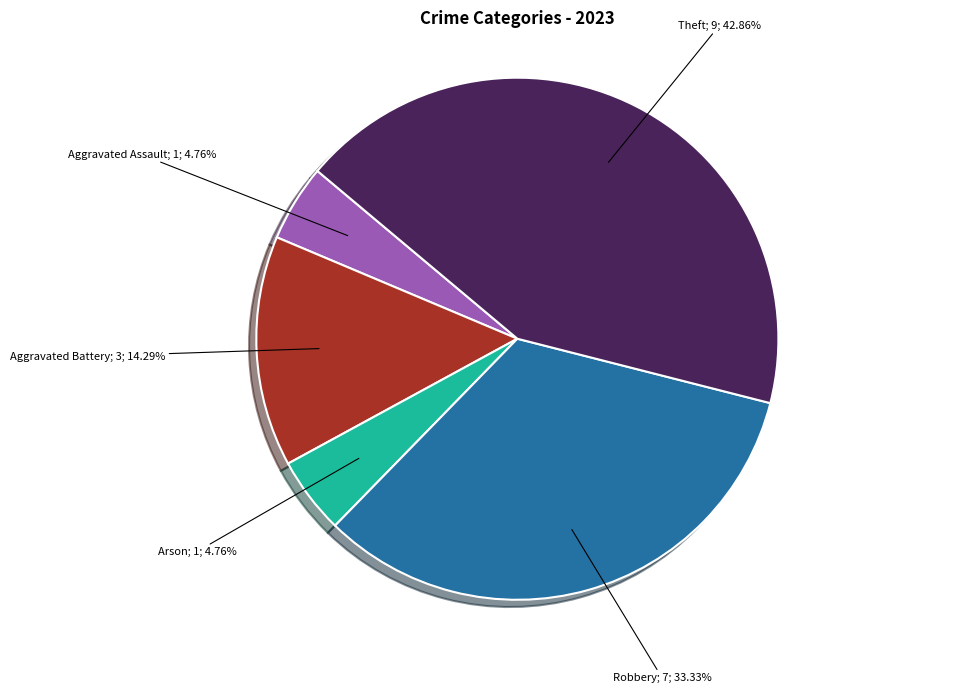

How many slices are in this pie chart?

5